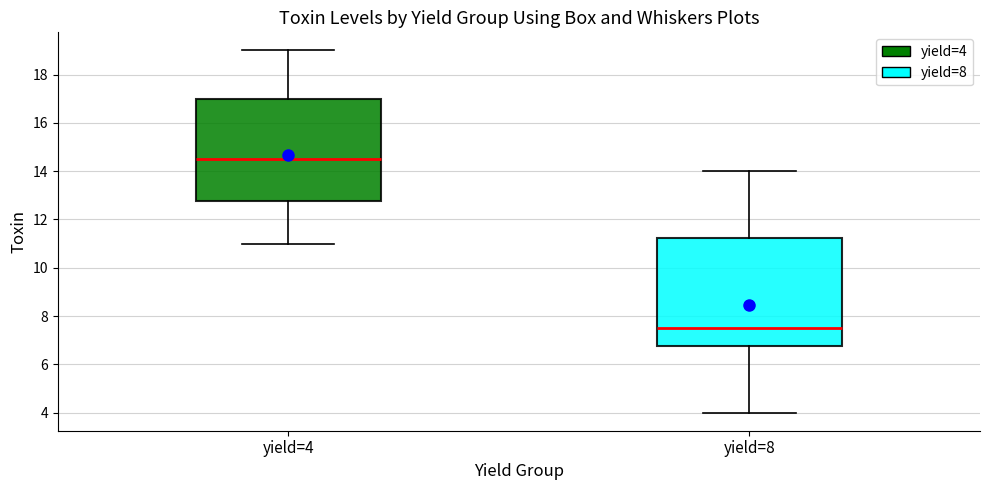

Where does the lower whisker of the box for yield=4 end on the y-axis? The values are not printed on the chart, so give them approximately, as read against the axis.

11.0